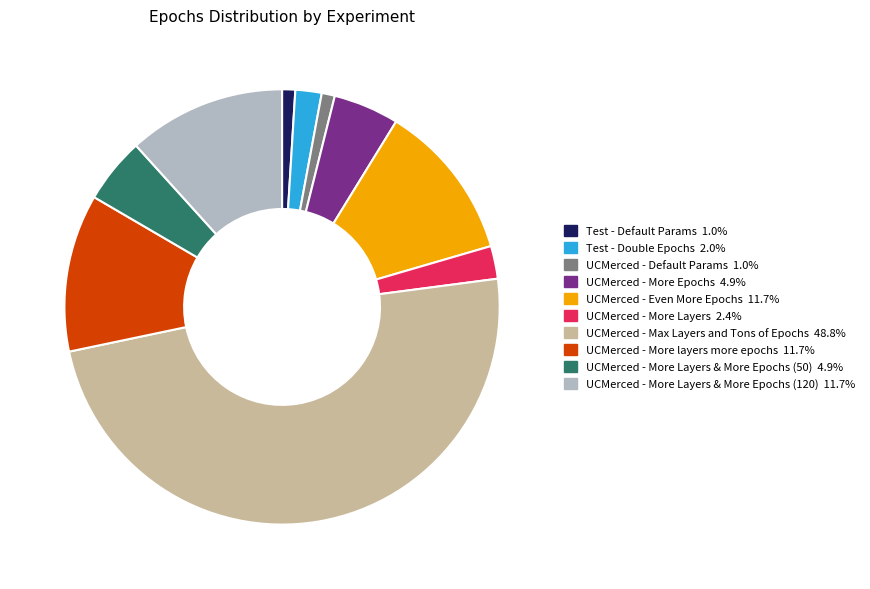

Is there any slice that represents more than half of the pie?

No